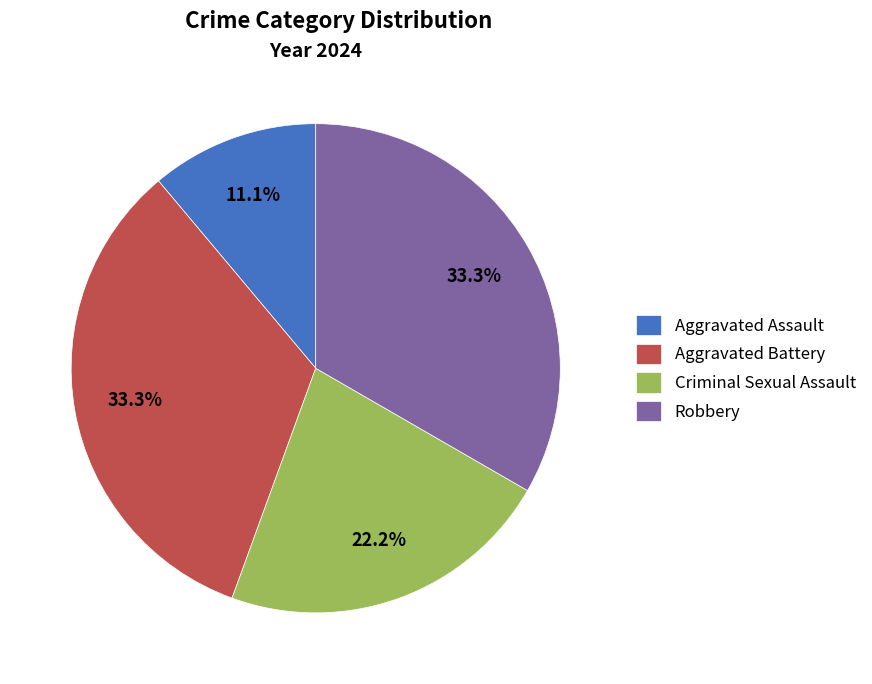

What percentage is the Robbery slice, to the nearest percent?

33%